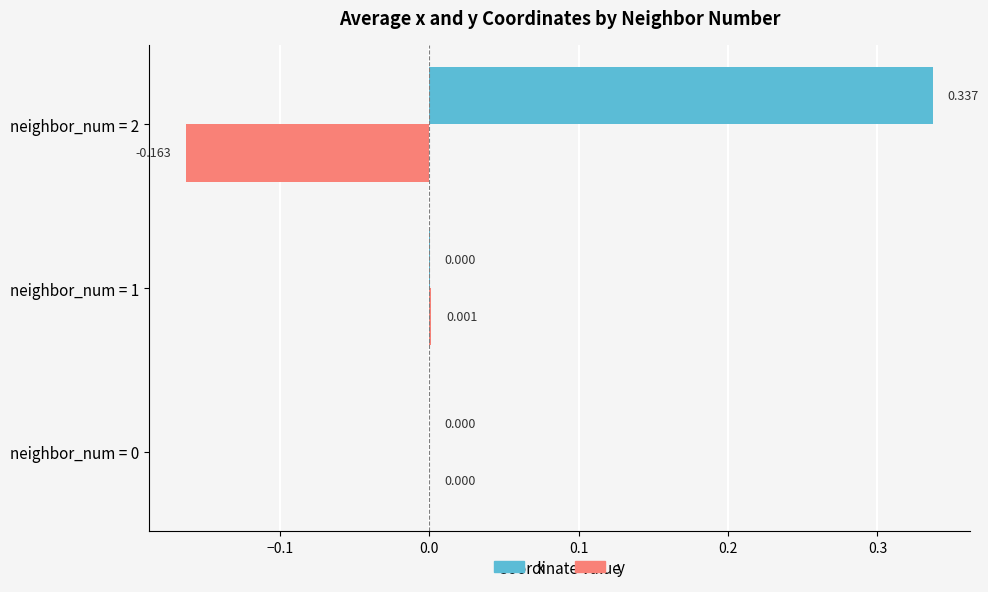

Is the value of x at neighbor_num = 2 greater than the value of y at neighbor_num = 0?

Yes